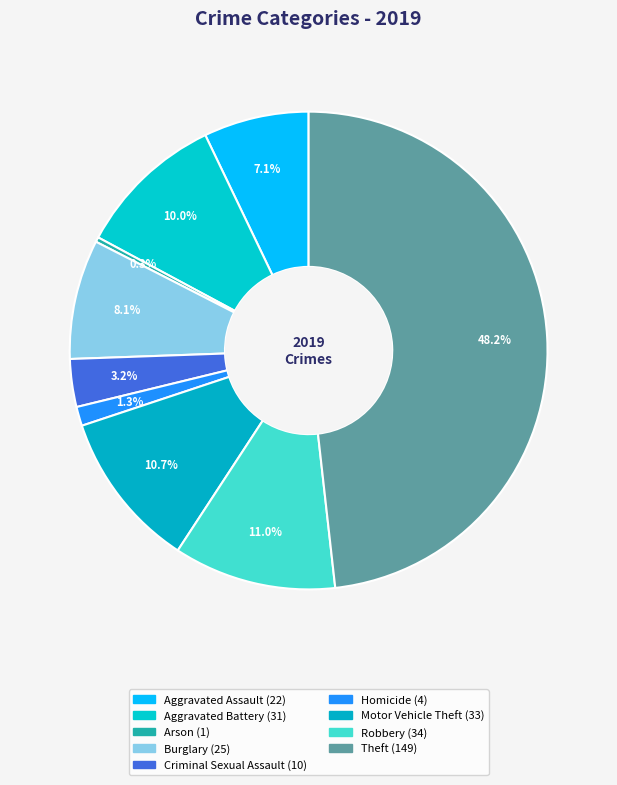

How many slices are in this pie chart?

9